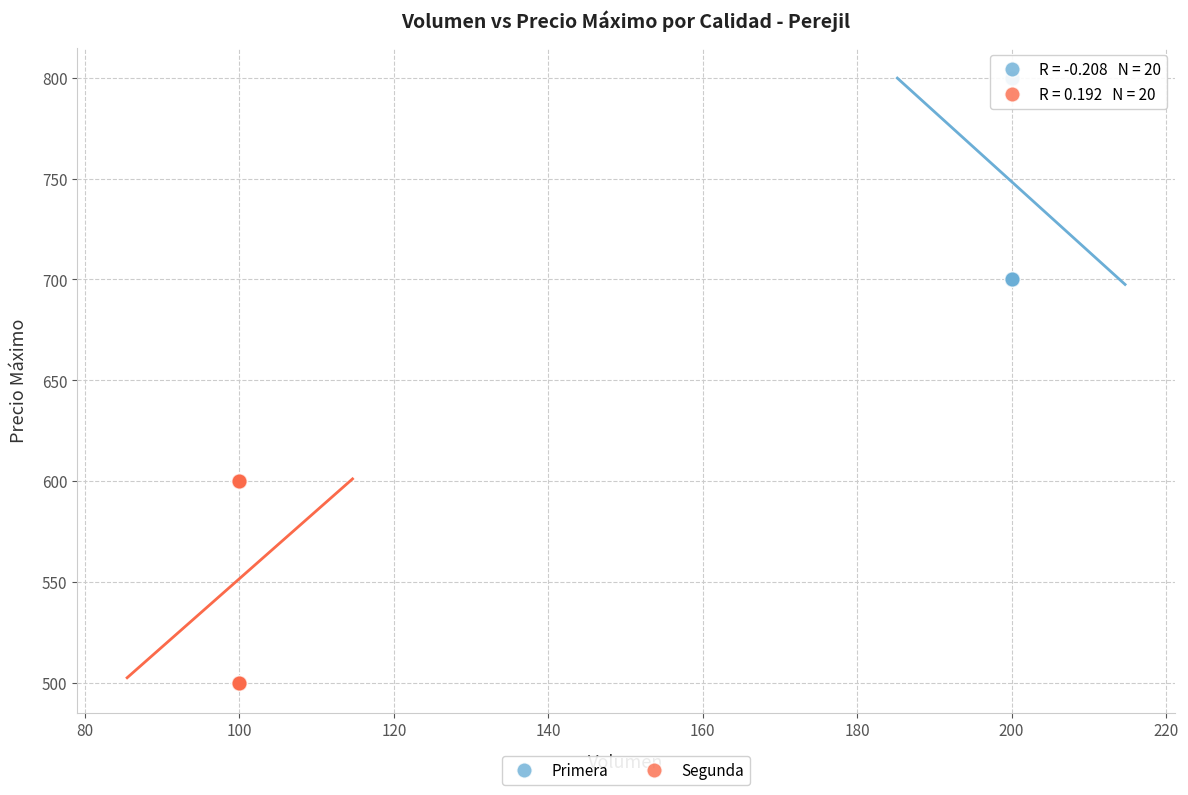

Which series reaches the minimum Y coordinate?

Segunda